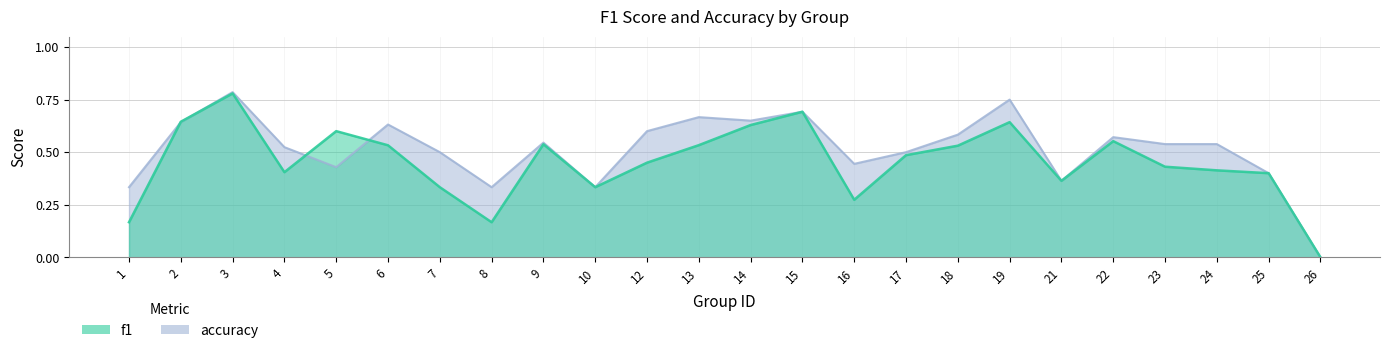

Which series changed the most between 10 and 18?

accuracy